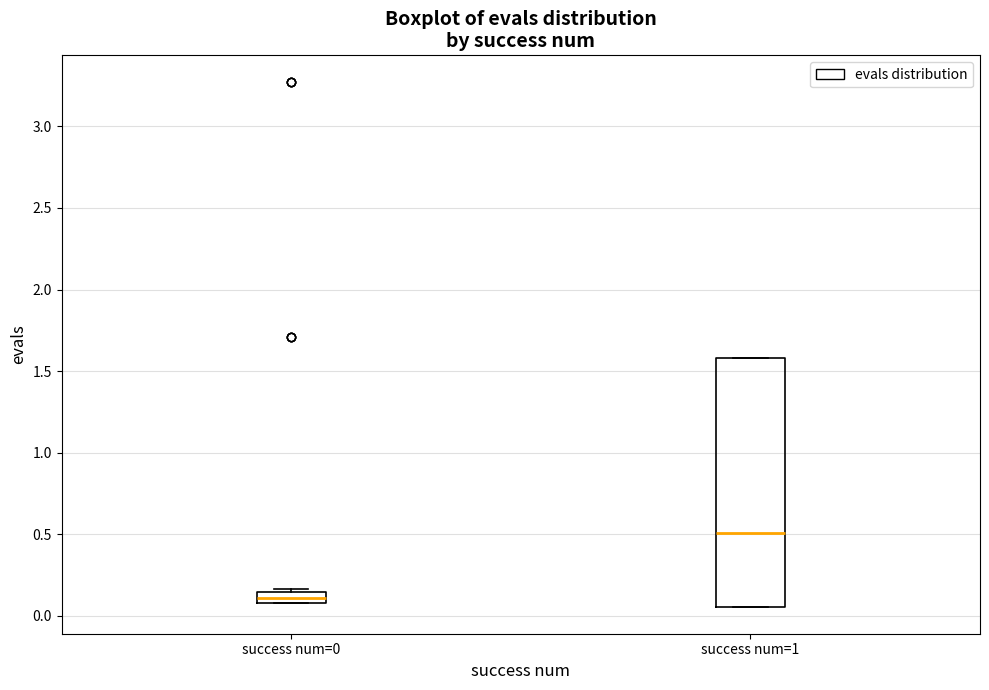

Which box is the tallest, from its lower edge to its upper edge?

success num=1